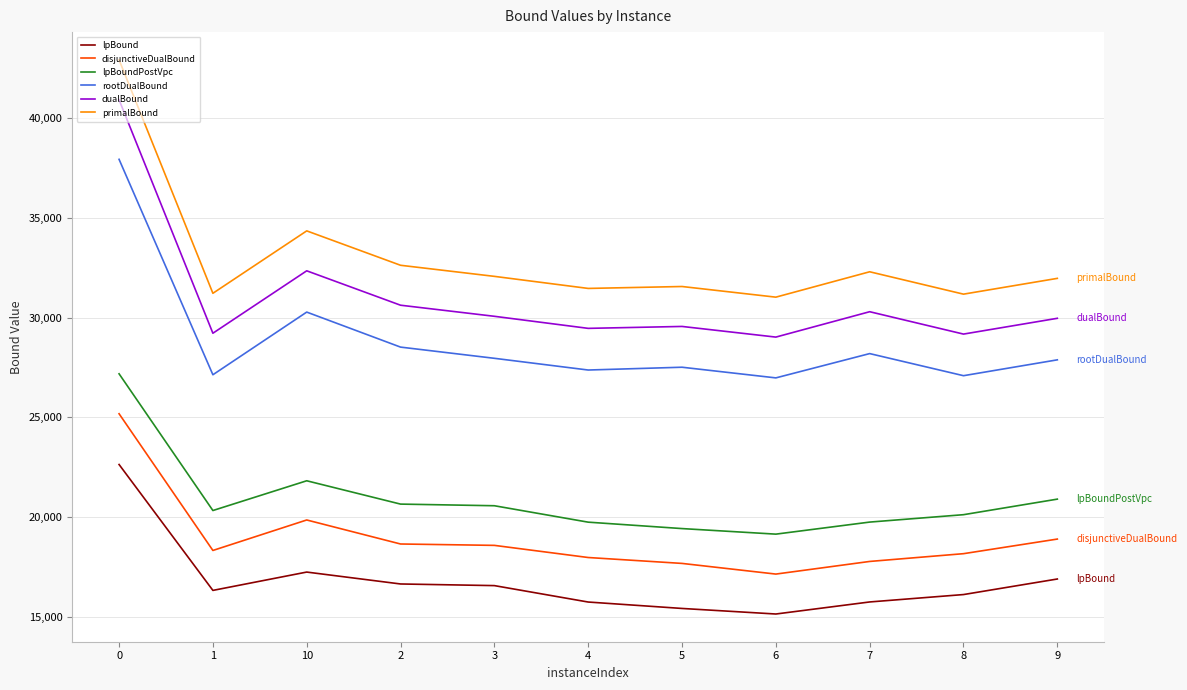

True or false: disjunctiveDualBound and lpBound cross at least once.

False